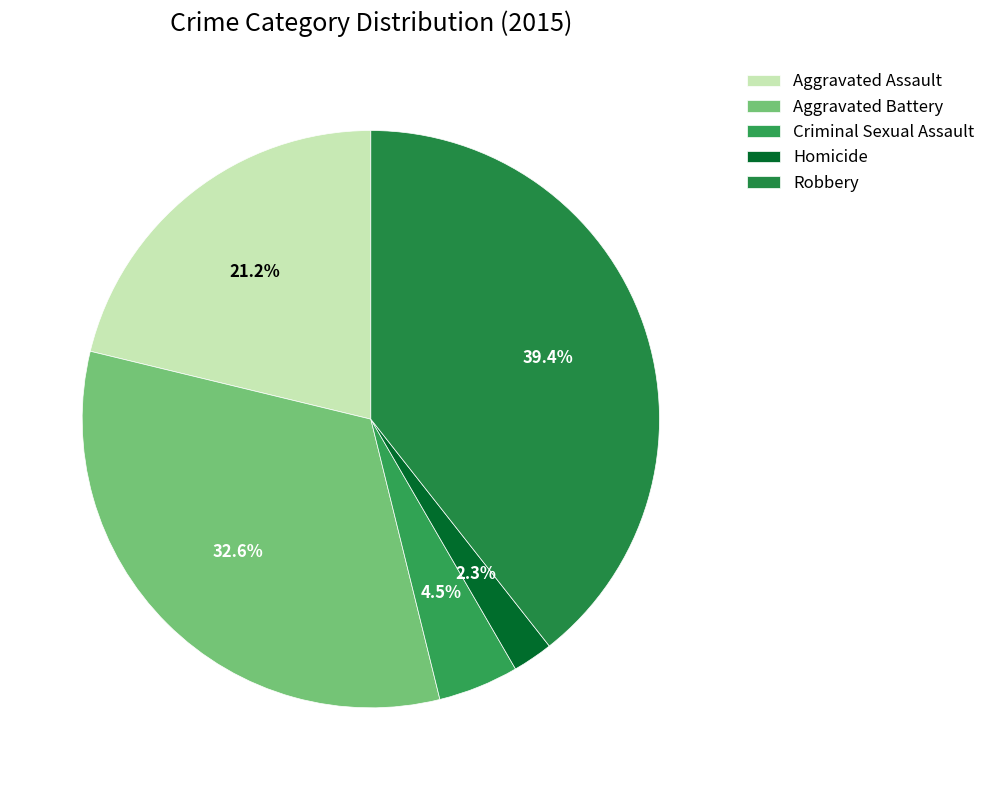

How many slices are in this pie chart?

5